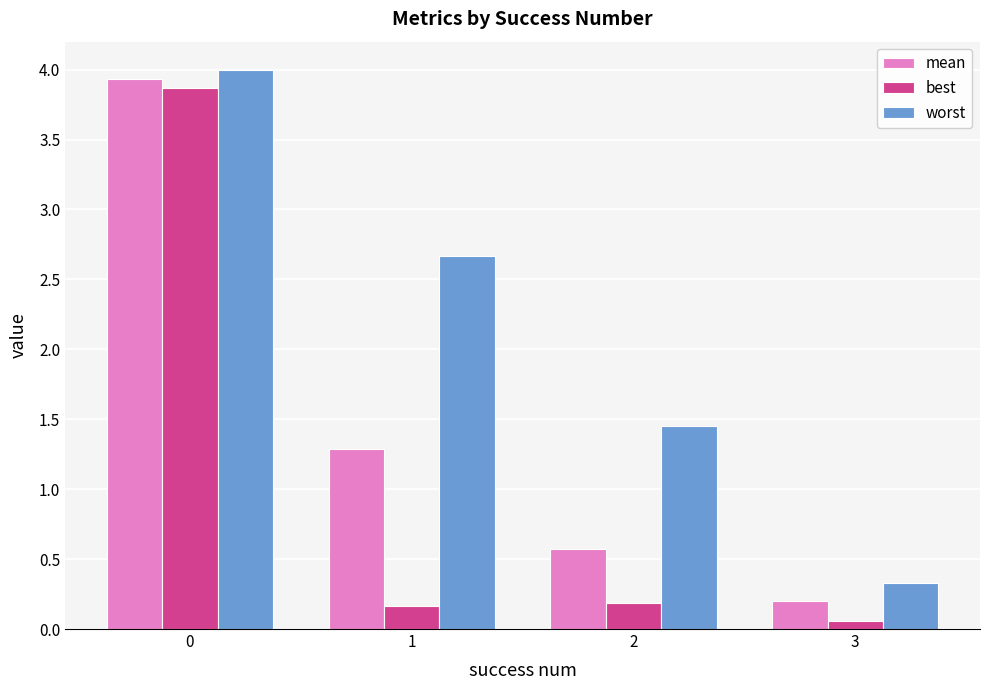

Rank the categories by worst value from lowest to highest.

3, 2, 1, 0